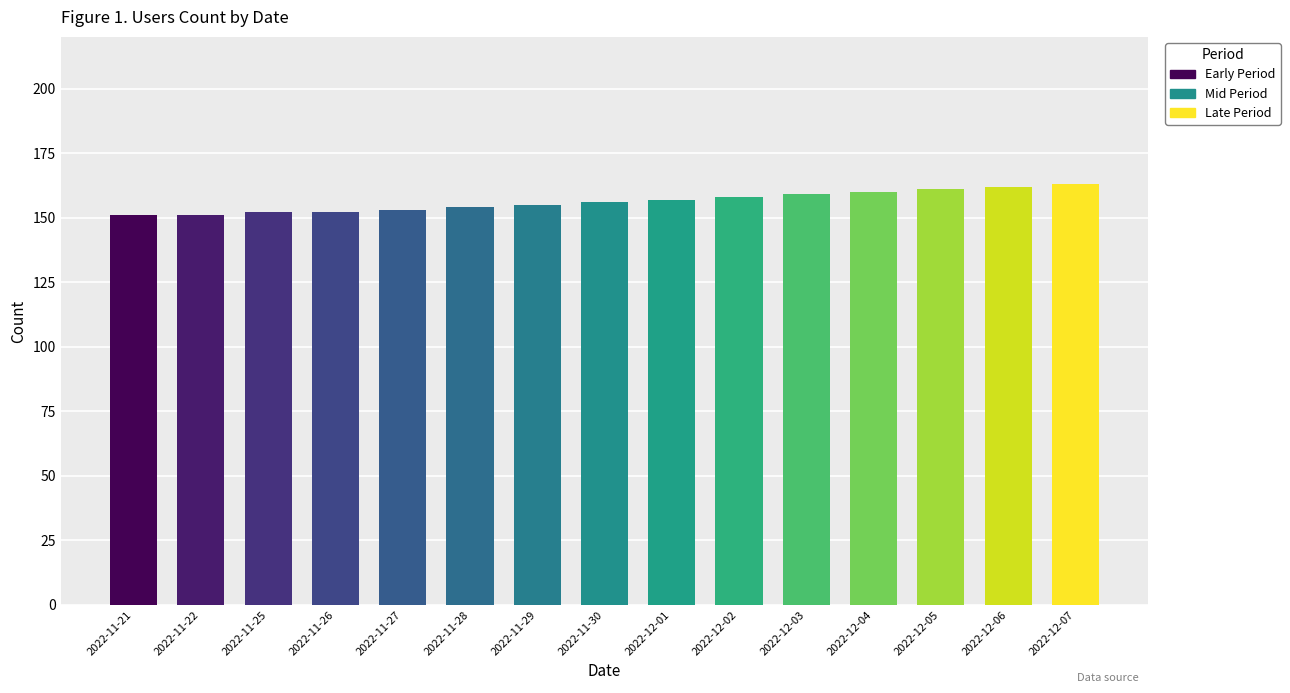

What is the smallest value displayed?

151